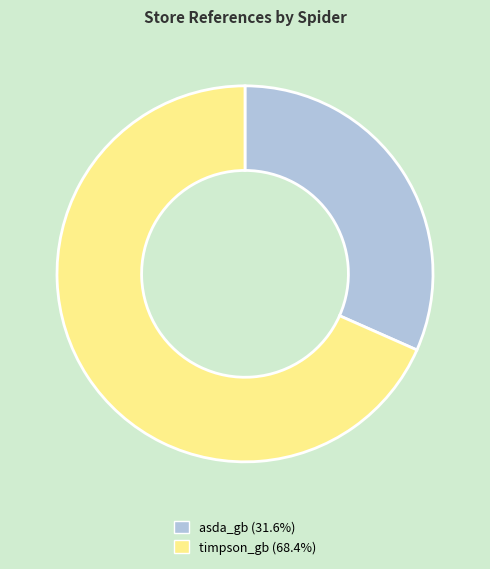

Do timpson_gb and asda_gb together represent more than half of the pie?

Yes